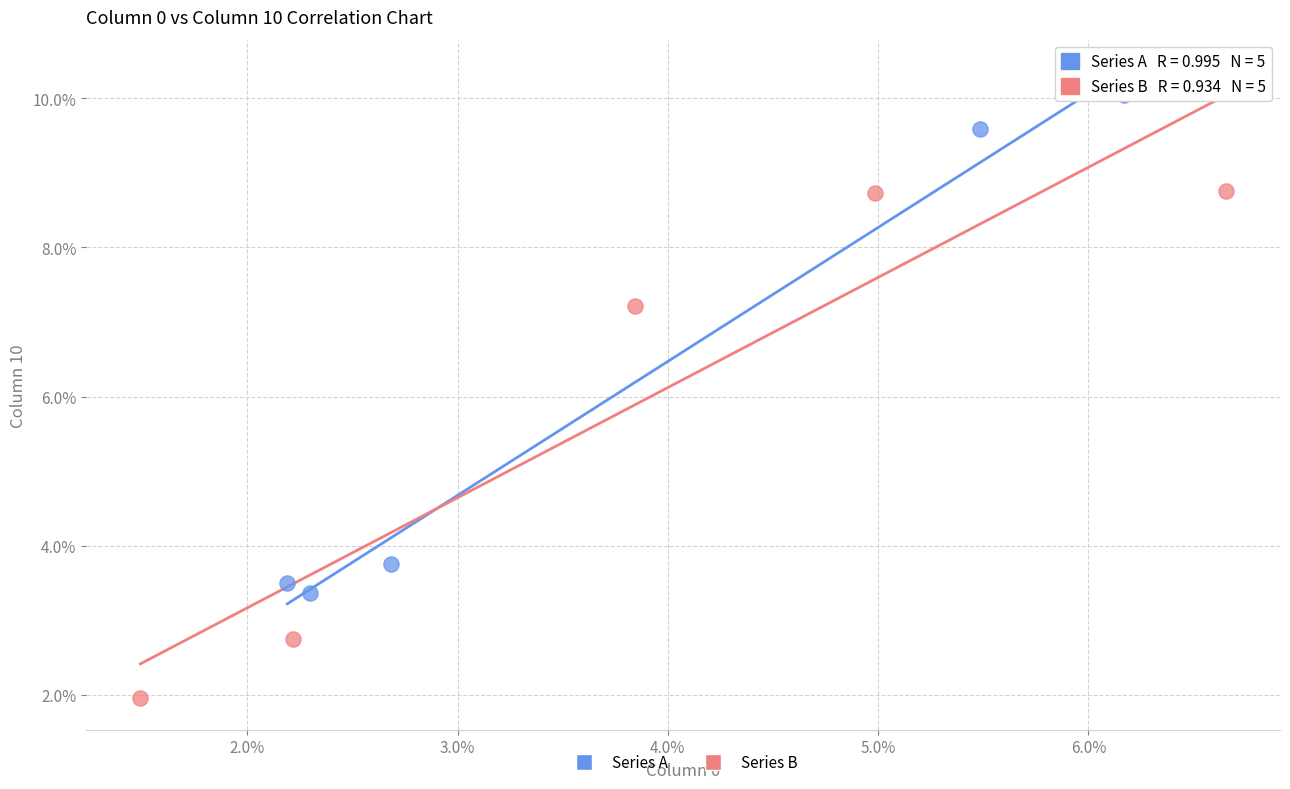

What are all the series names shown in the legend?

Series A, Series B